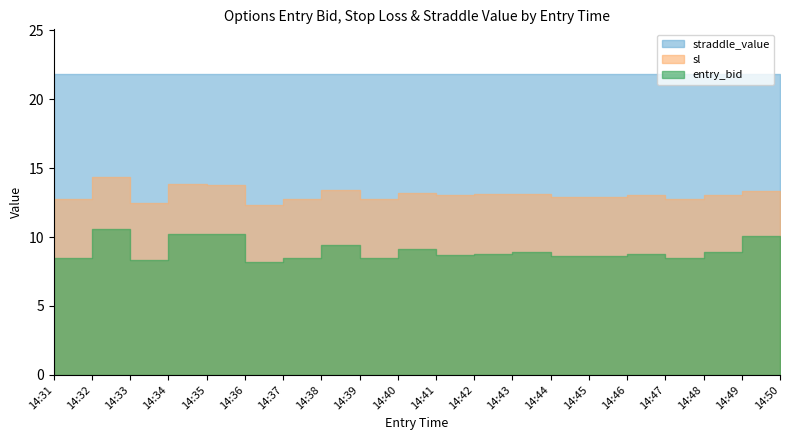

The entry_bid series shows 13.3 at 14:33. True or false?

False